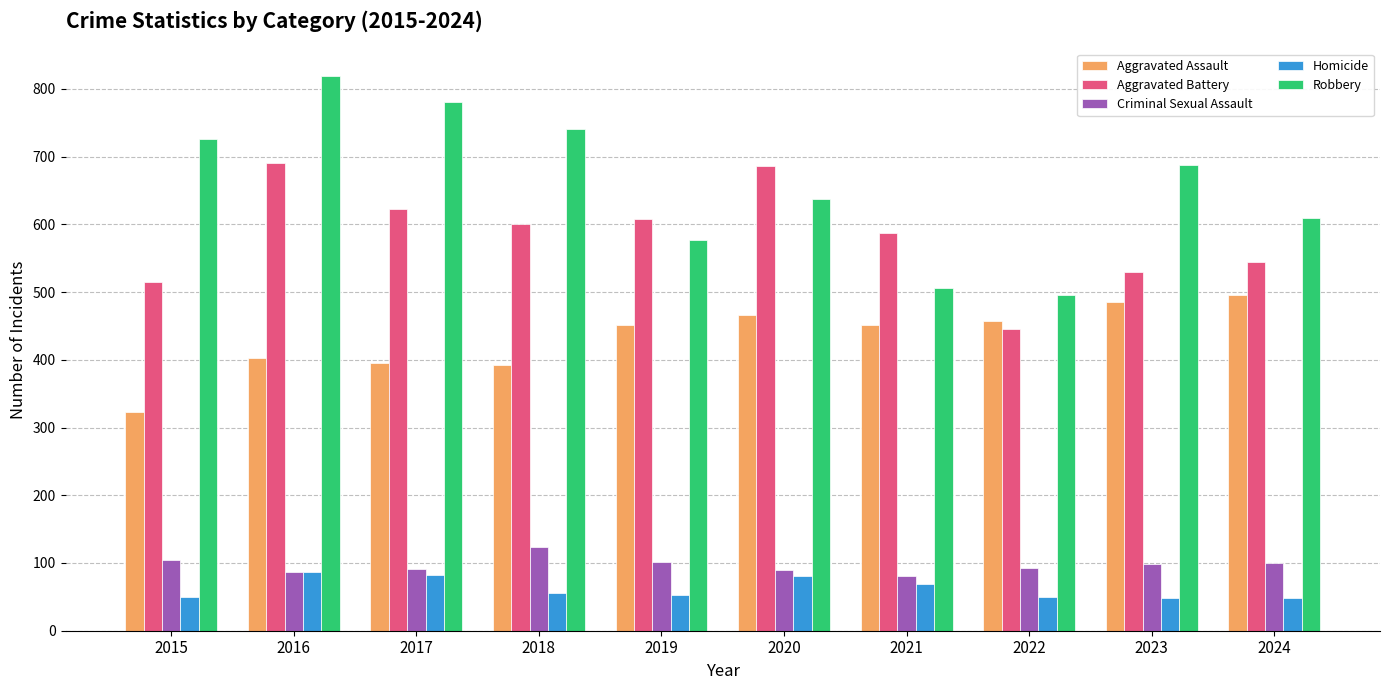

The value of Aggravated Battery at 2020 is 1094. True or false?

False